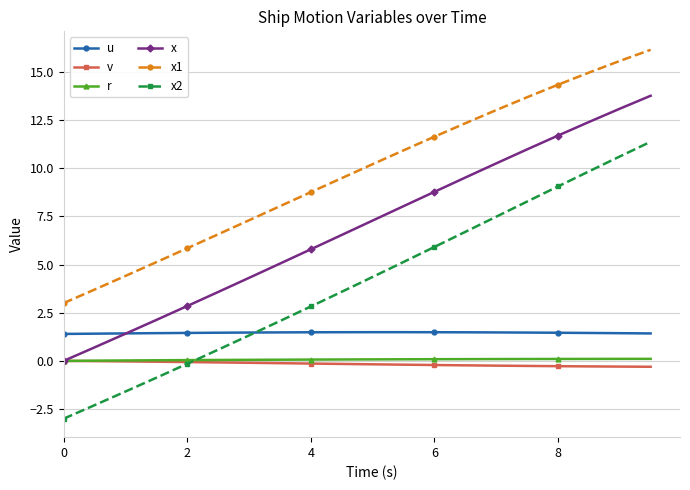

True or false: x has more than 2 points higher than both neighbors.

False